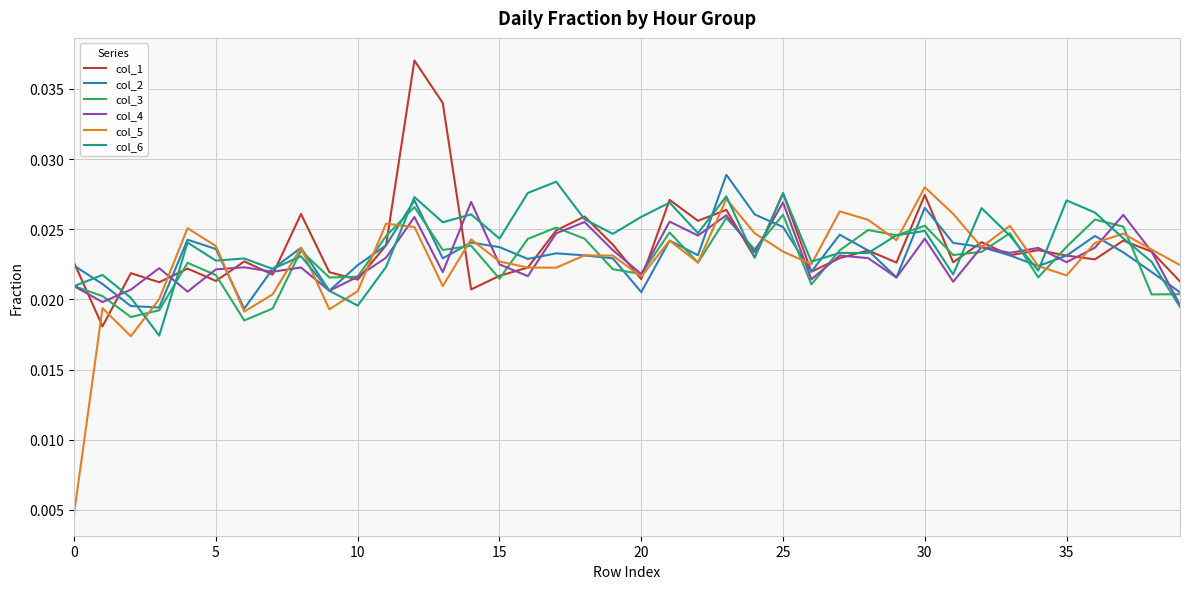

How many series are shown in this chart?

6